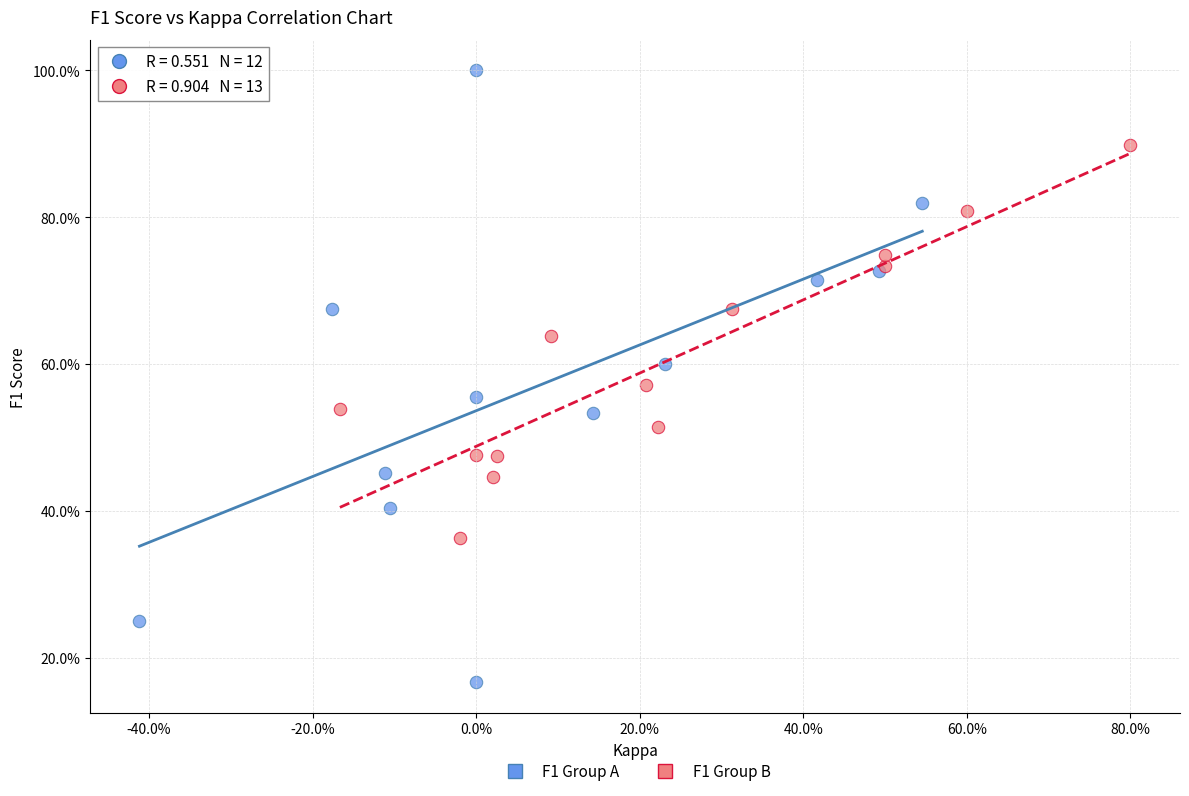

What are all the series names shown in the legend?

F1 Group A, F1 Group B